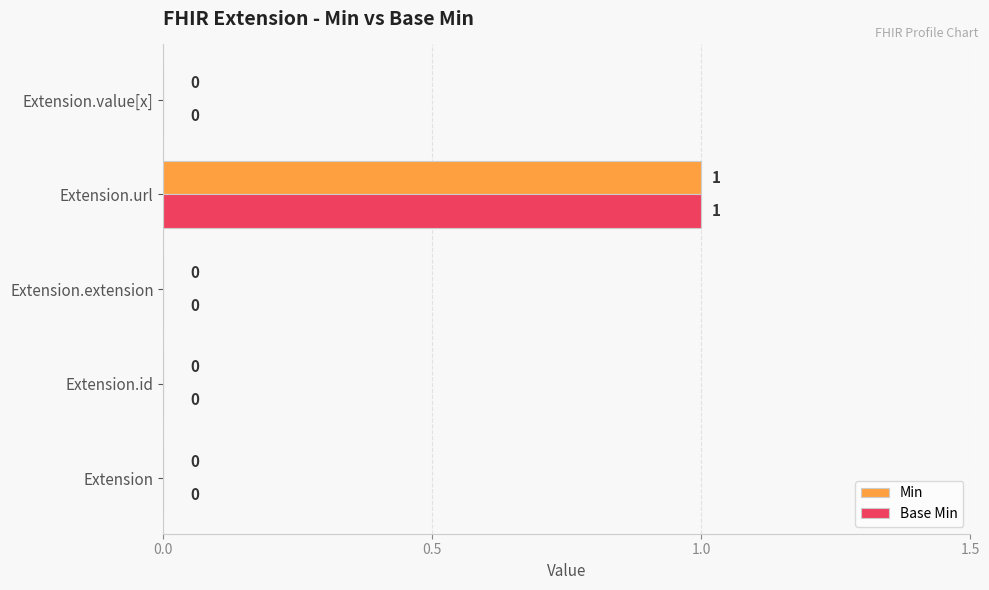

What is the maximum value for Base Min?

1